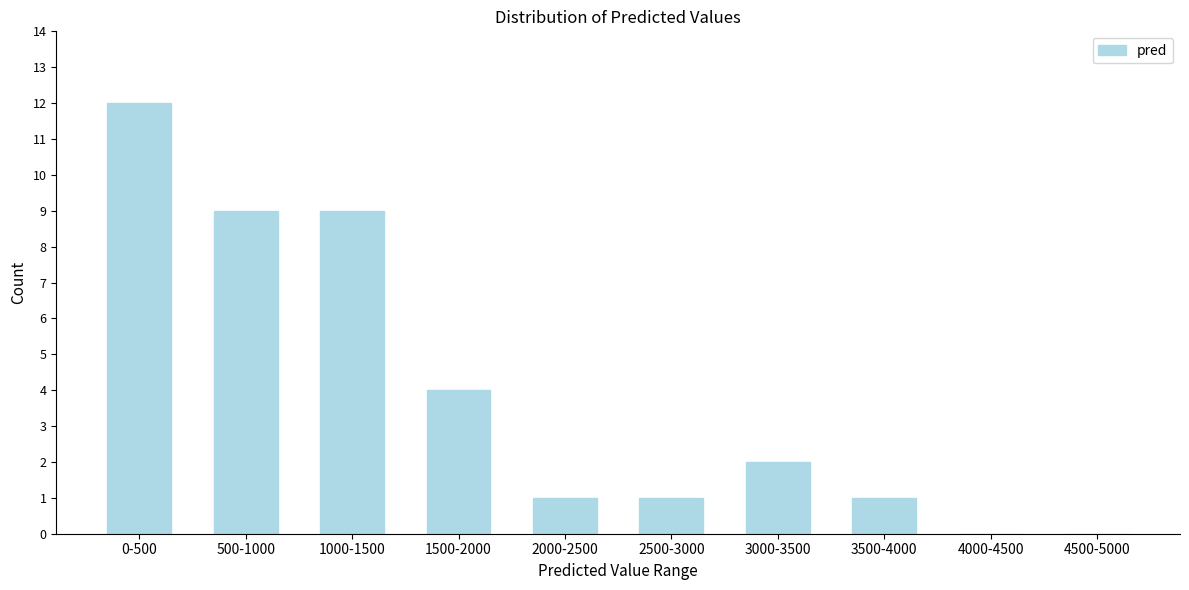

Reading right to left, extract all data points from this chart.

4500-5000=0	4000-4500=0	3500-4000=1	3000-3500=2	2500-3000=1	2000-2500=1	1500-2000=4	1000-1500=9	500-1000=9	0-500=12